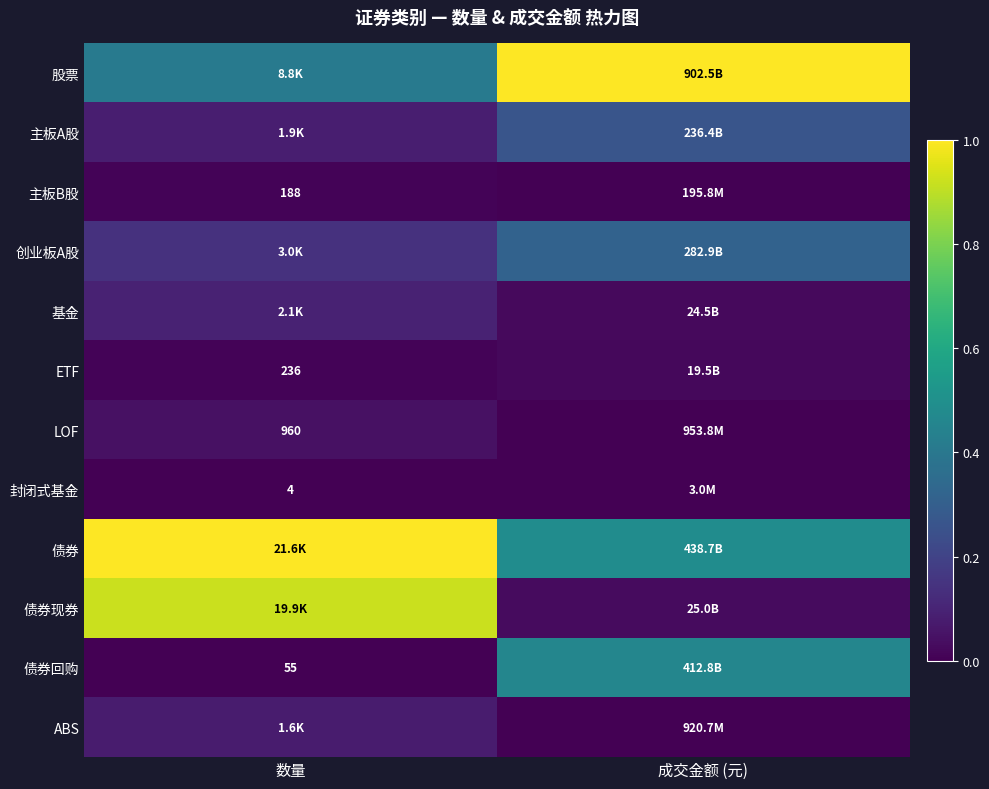

Rank the series at 数量 from lowest to highest value.

封闭式基金, 债券回购, 主板B股, ETF, LOF, ABS, 主板A股, 基金, 创业板A股, 股票, 债券现券, 债券